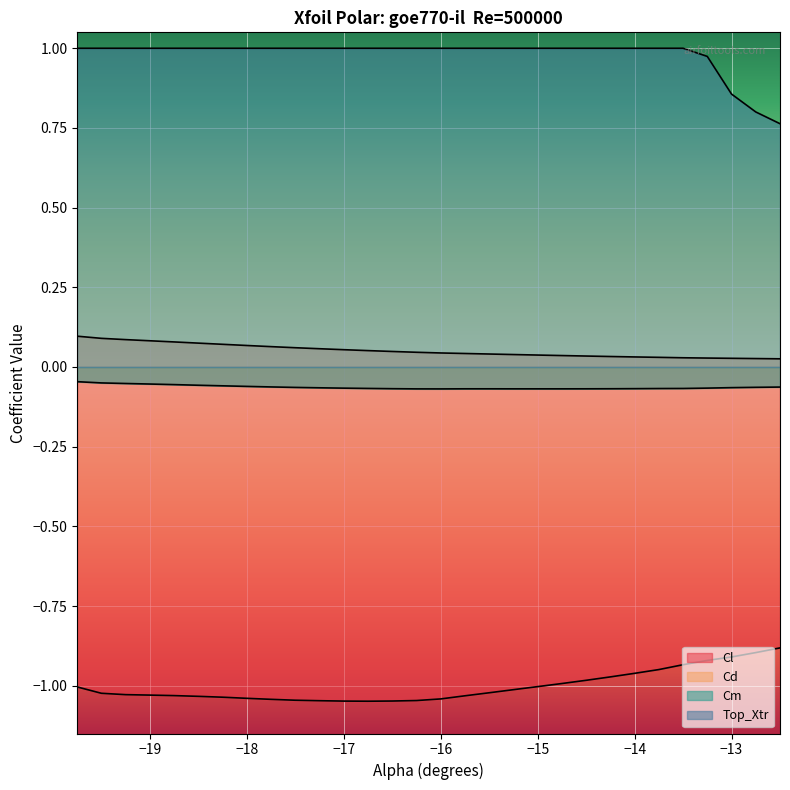

What is the lowest value of the Cm series?

-0.1